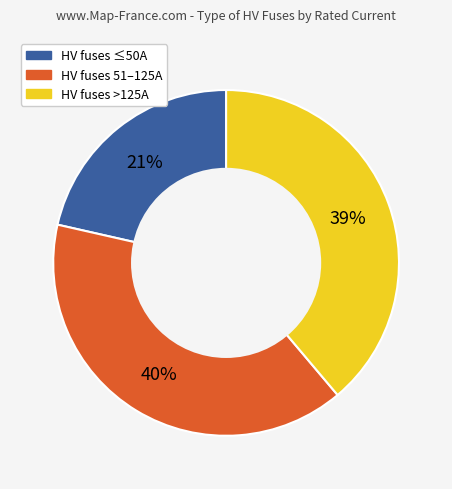

Is there any slice that represents more than half of the pie?

No